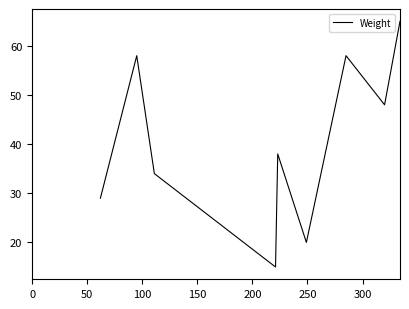

What is the greatest value displayed?

65